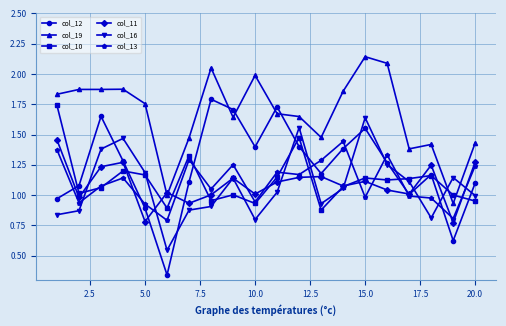

Which series has the widest spread of values?

col_12